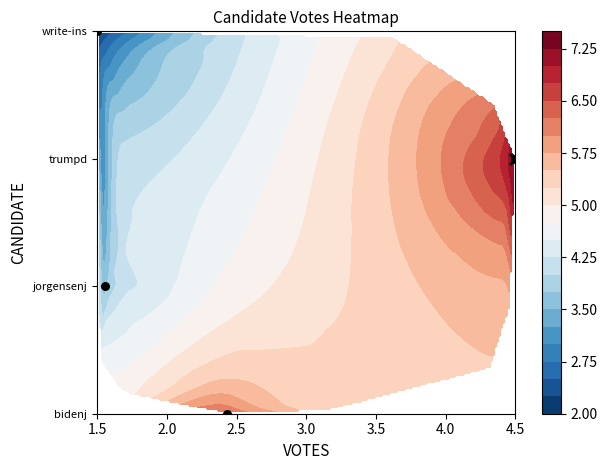

Where does the data first go above 3?

4.5